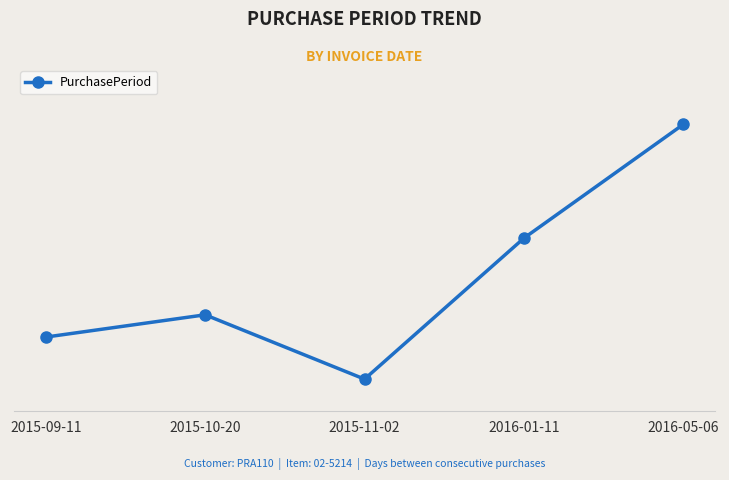

List the labels in order of value, largest first.

2016-05-06, 2016-01-11, 2015-10-20, 2015-09-11, 2015-11-02